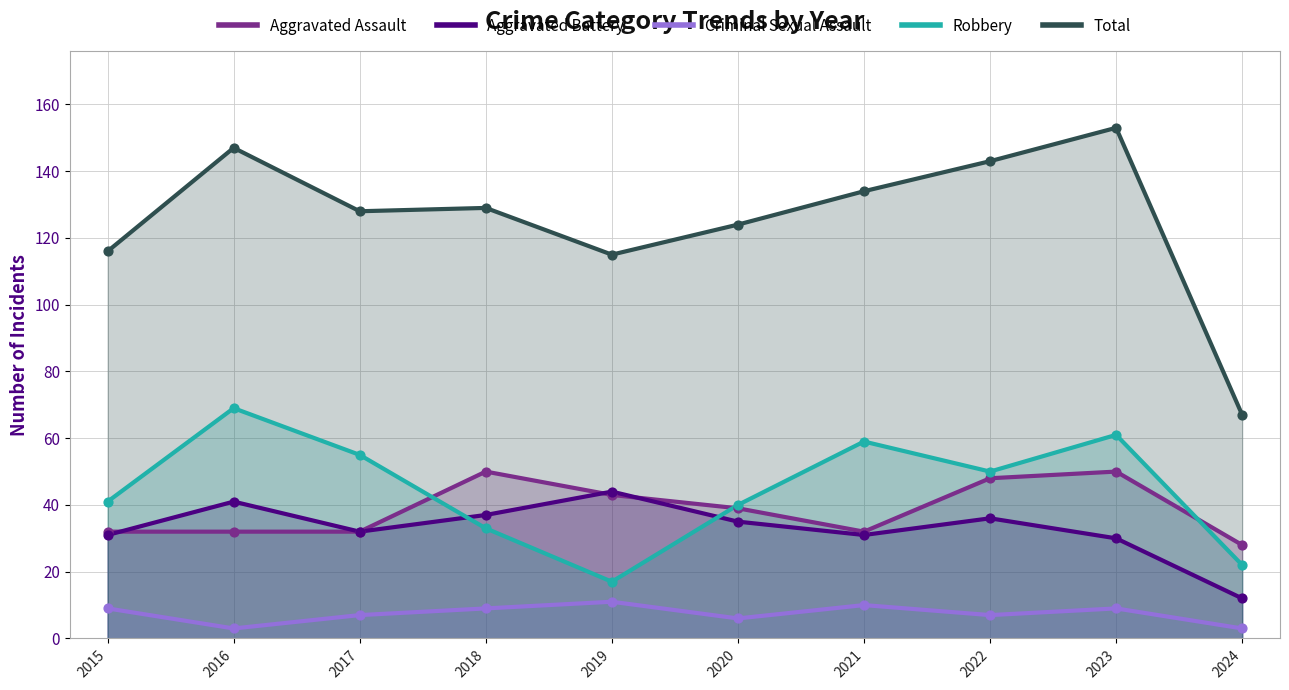

At how many categories does at least one series exceed 133?

4